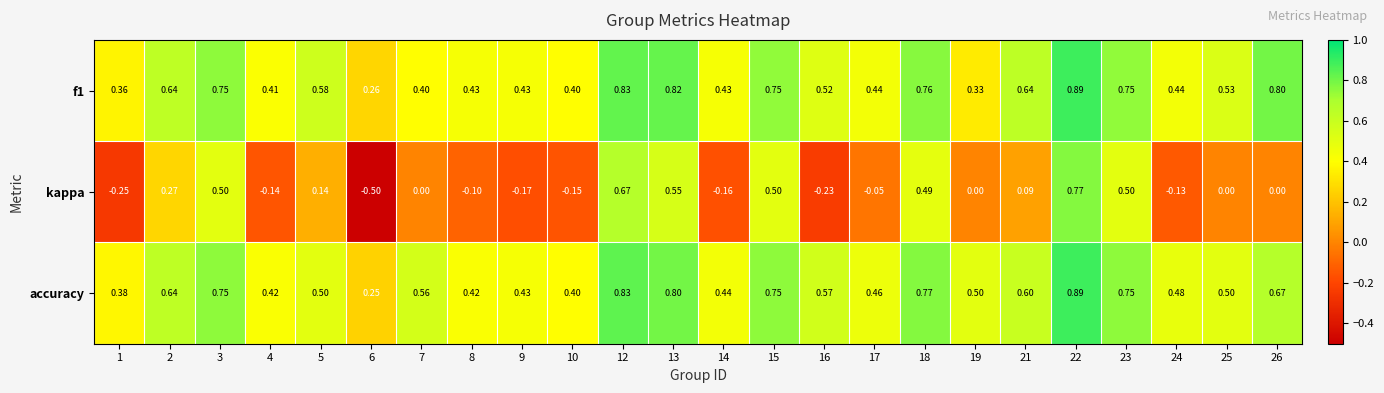

At how many categories does at least one series exceed 0?

24